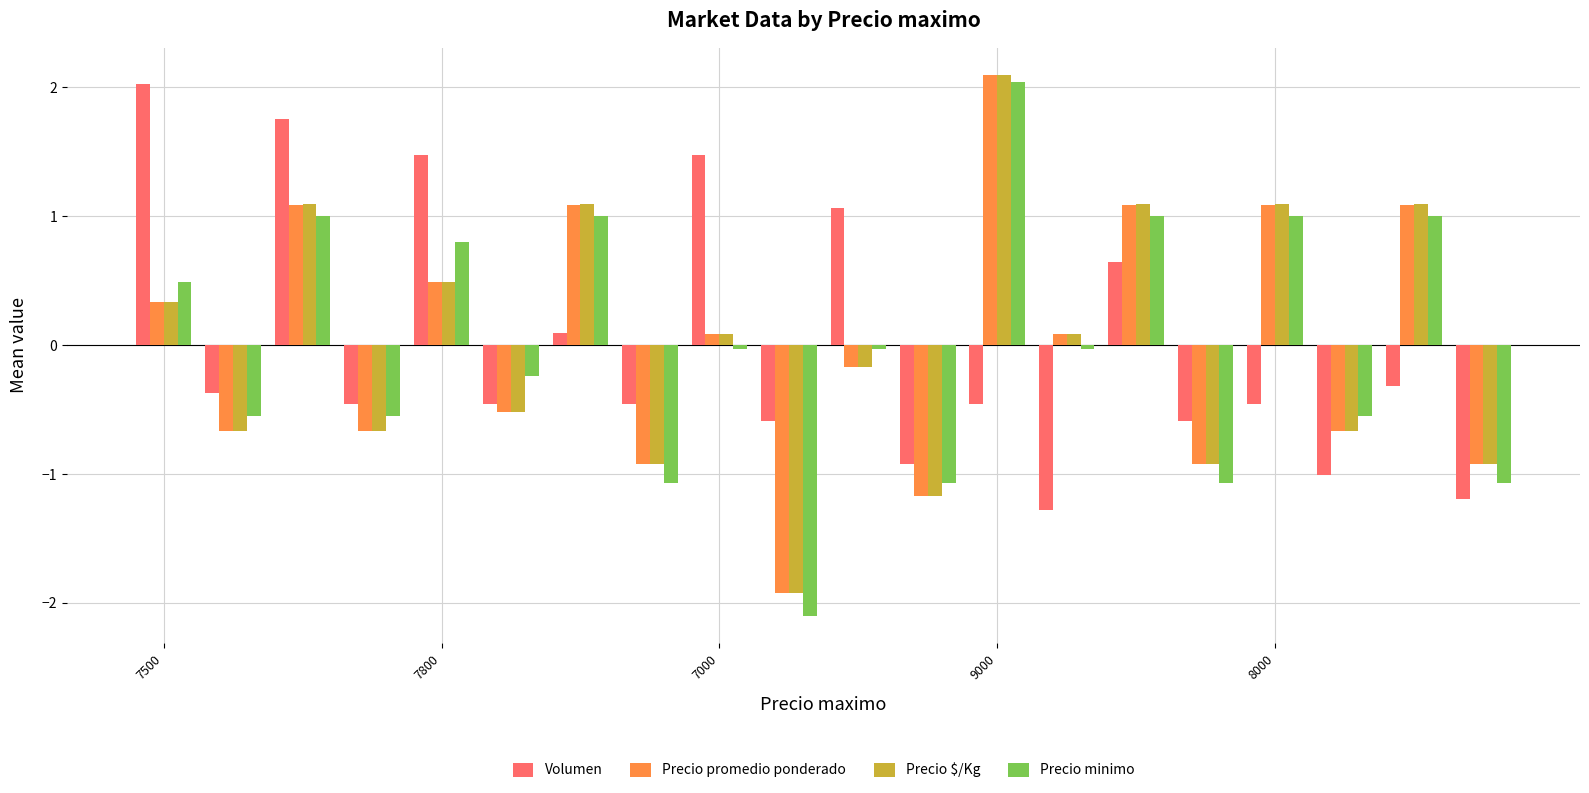

What is the difference between the maximum and minimum values in the Precio promedio ponderado series?

4.0